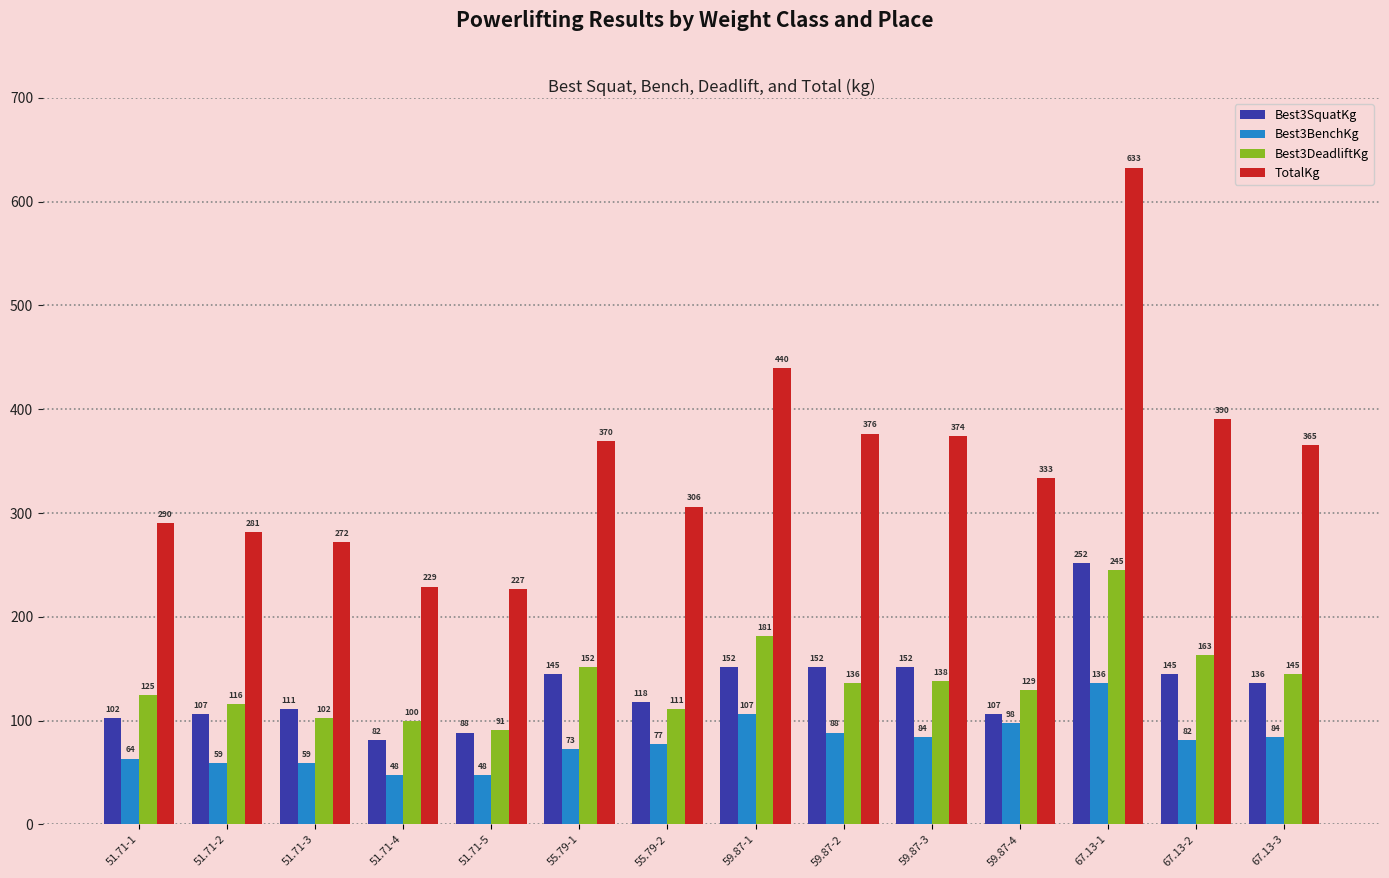

What are all the series names shown in the legend?

Best3SquatKg, Best3BenchKg, Best3DeadliftKg, TotalKg